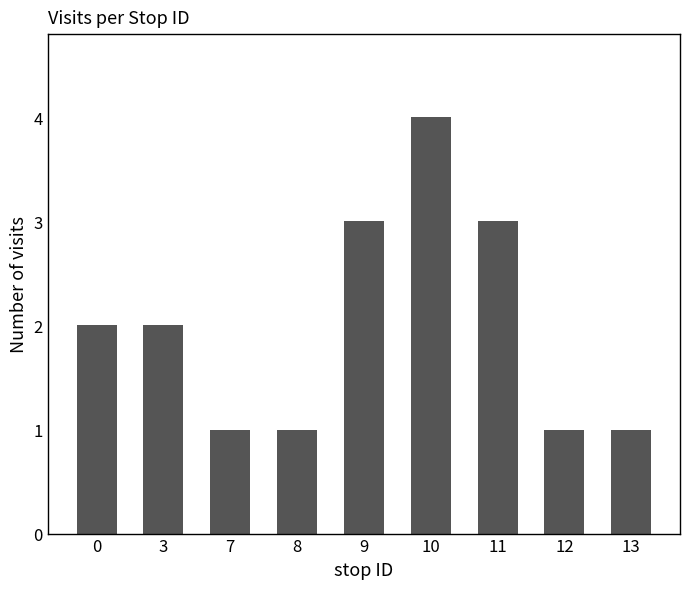

What is the sum of the values at 7 and 9?

4